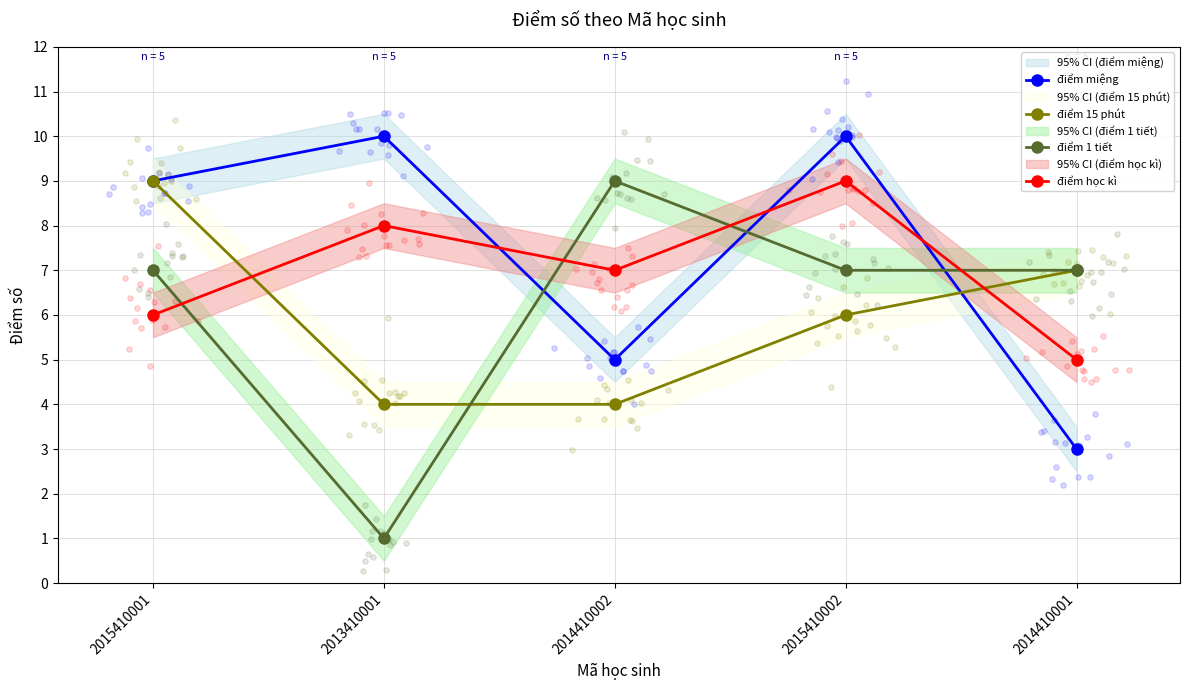

At which category is the sum across all series the highest?

2015410002